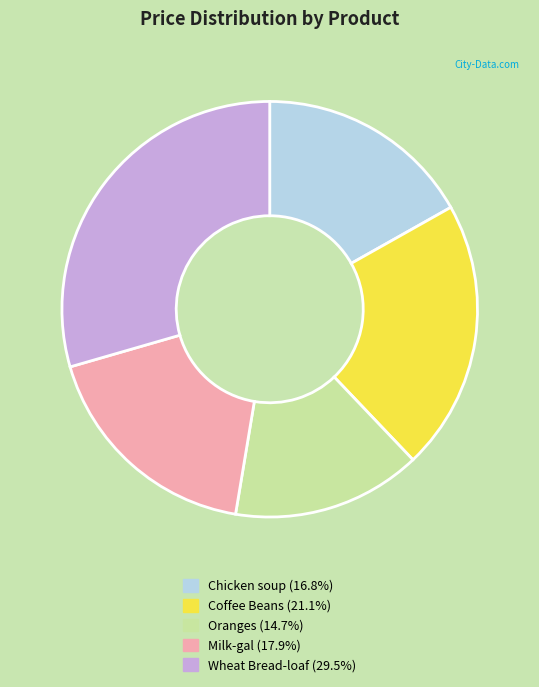

Is there a majority slice in this chart?

No